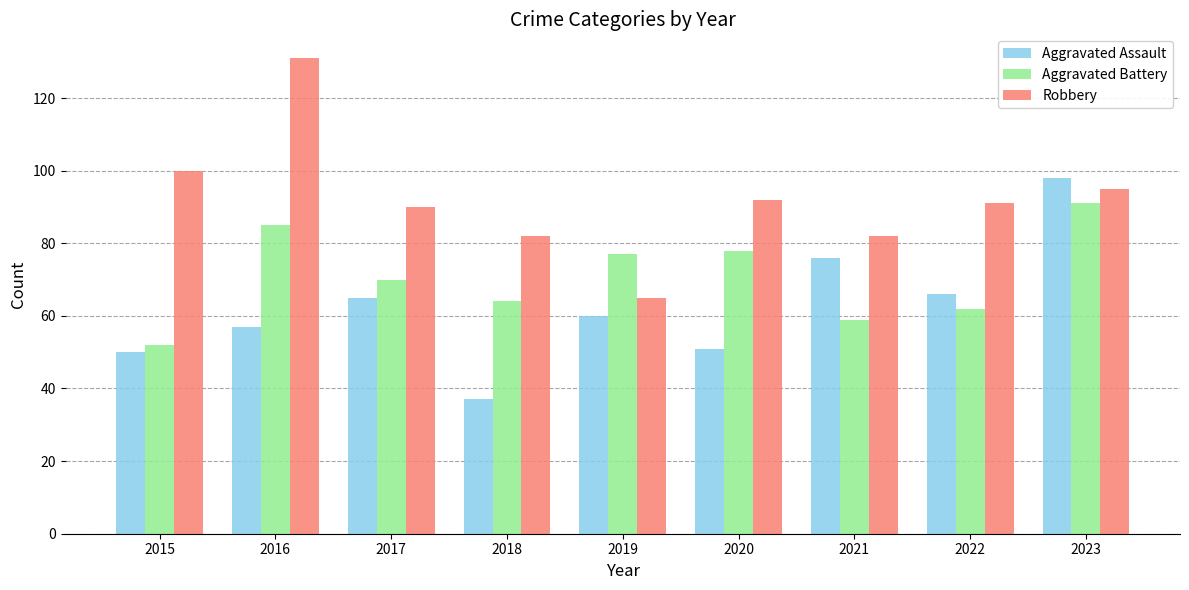

What is the minimum value for Aggravated Assault?

37